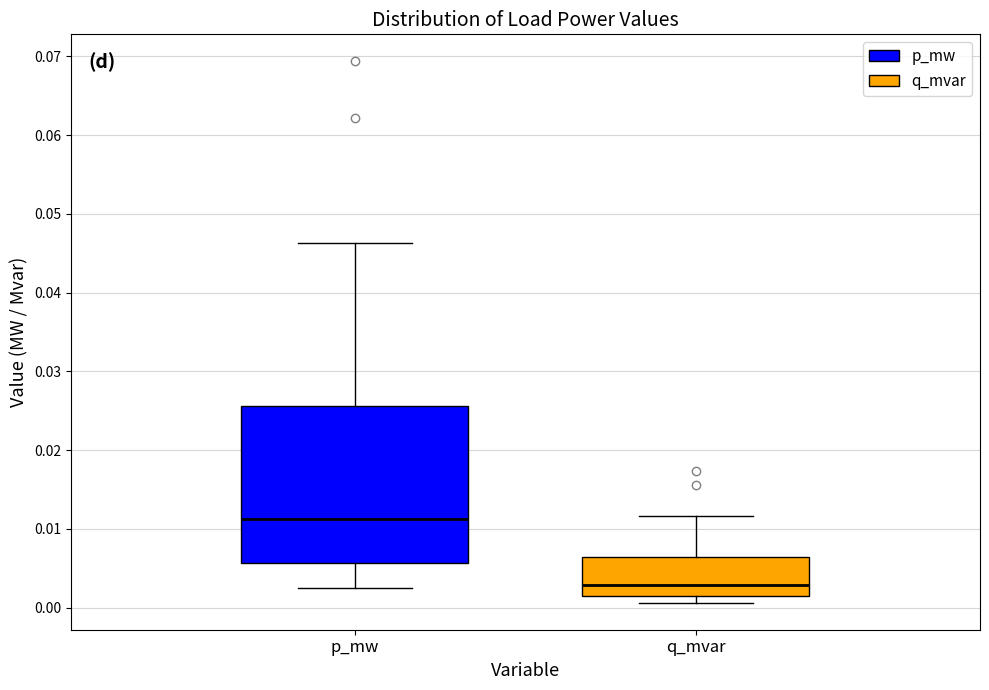

Reading left to right, transcribe this box plot: for each box, give where its median line is, the range the box spans, and where its two whiskers end, as read against the y-axis. The values are not printed on the chart, so give them approximately, as read against the axis.

p_mw: median 0.011, box 0.006 to 0.026, whiskers 0.003 to 0.046
q_mvar: median 0.003, box 0.001 to 0.006, whiskers 0.001 (just below the box's lower edge) to 0.012